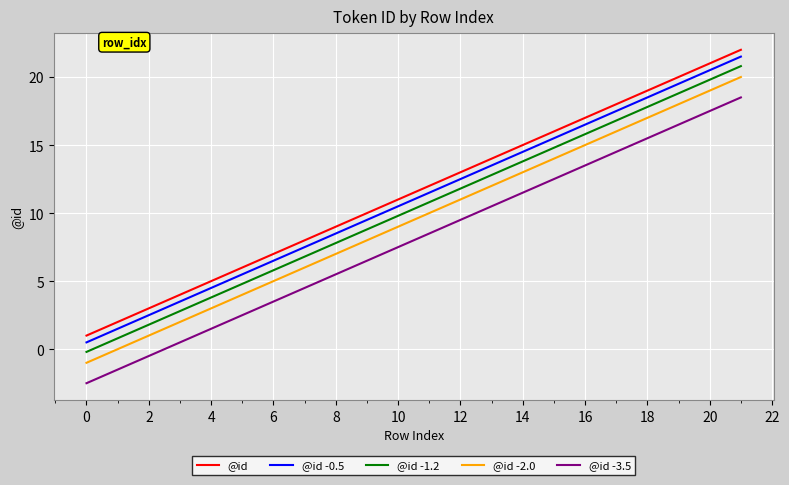

What is the minimum value for @id -3.5?

-2.5